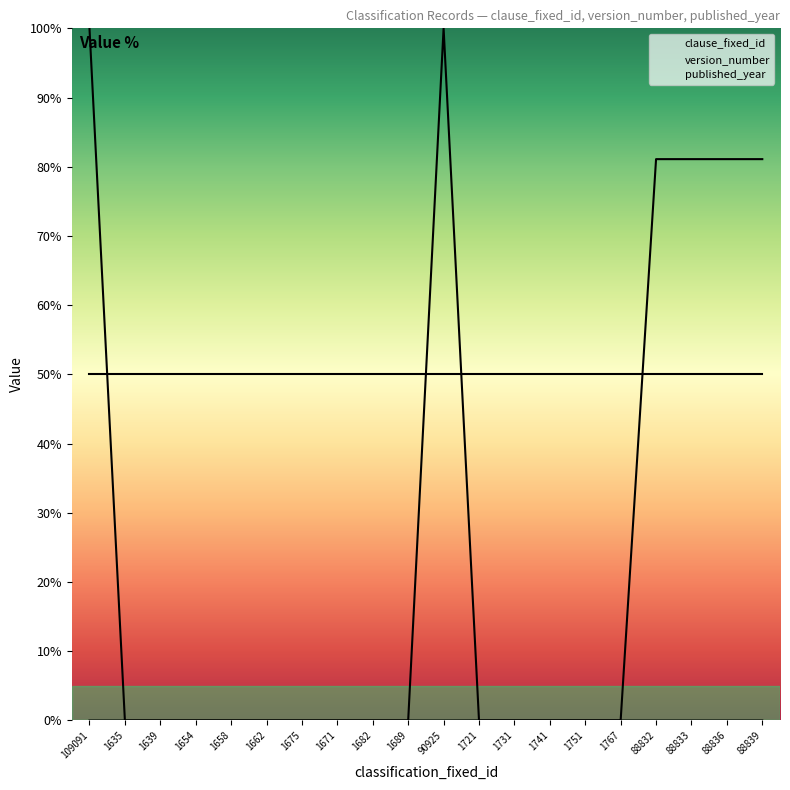

Is it true that version_number equals -61.8 at 1731?

False